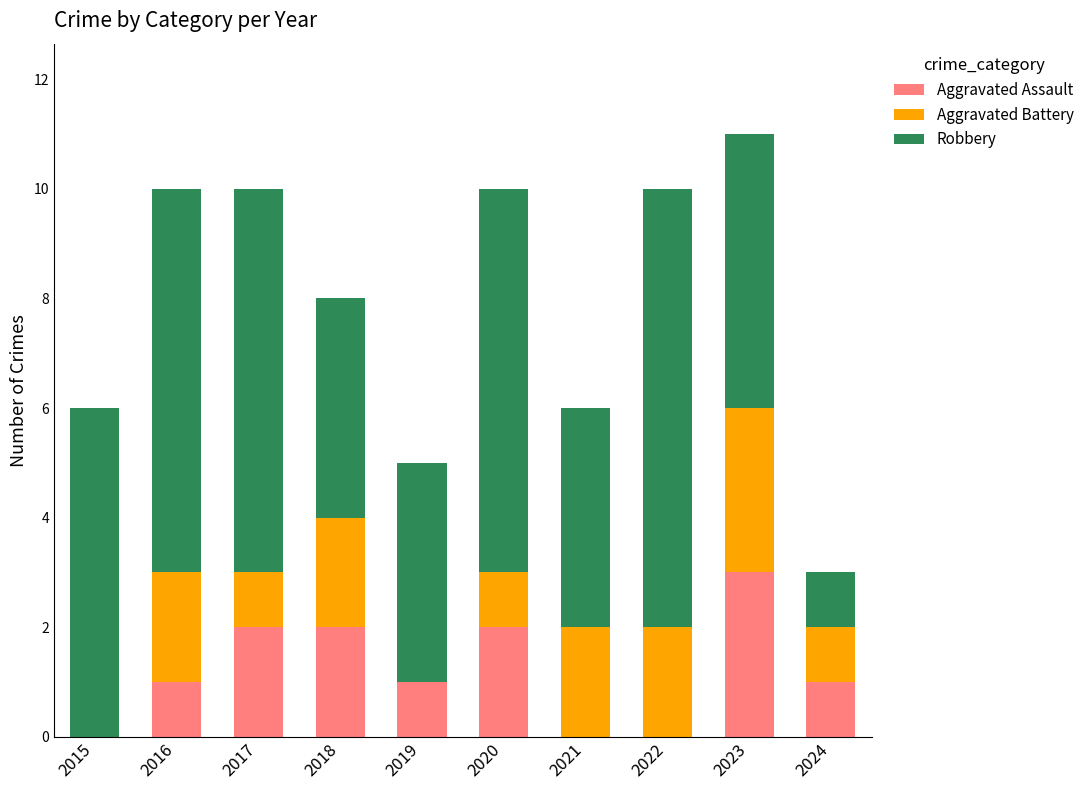

Reading left to right, list the values for the Aggravated Assault series.

2015=0	2016=1	2017=2	2018=2	2019=1	2020=2	2021=0	2022=0	2023=3	2024=1